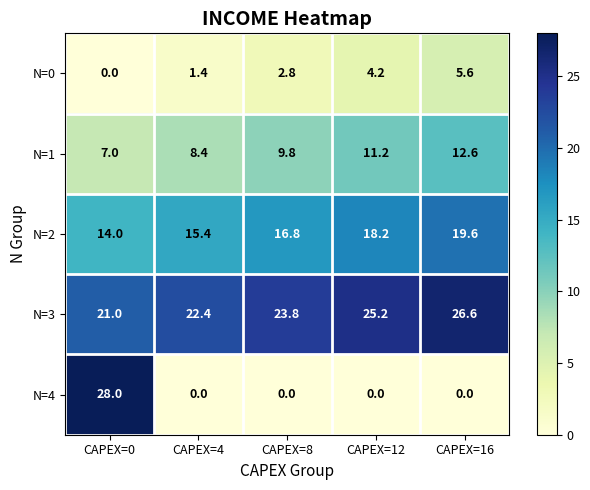

The N=2 series shows 8.8 at CAPEX=12. True or false?

False